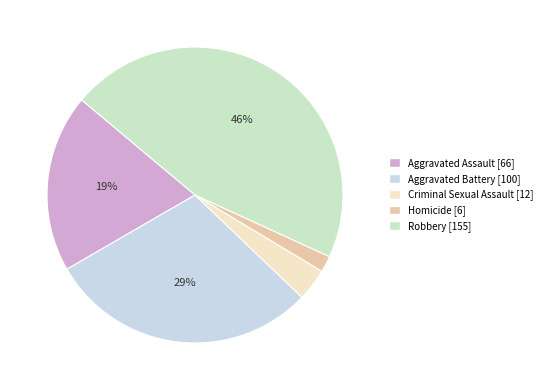

Rank the categories by value from lowest to highest.

Homicide, Criminal Sexual Assault, Aggravated Assault, Aggravated Battery, Robbery